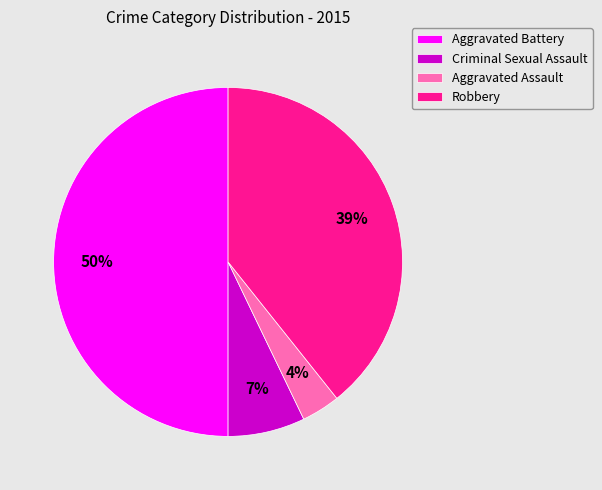

Rank the categories by value from lowest to highest.

Aggravated Assault, Criminal Sexual Assault, Robbery, Aggravated Battery